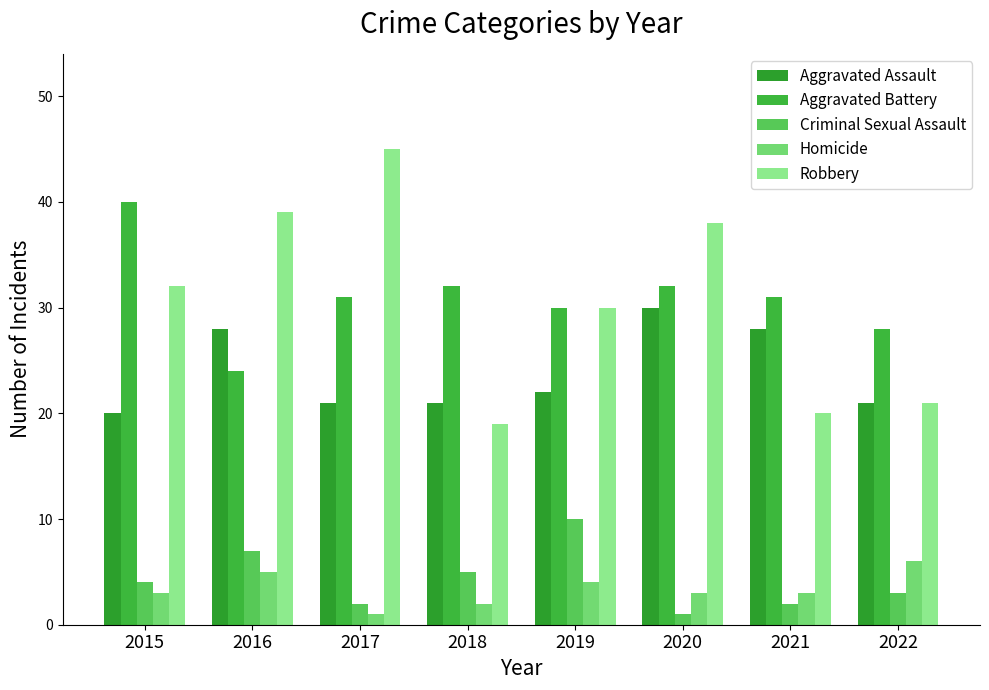

Reading left to right, list all the values displayed in this chart.

Aggravated Assault: 2015=20	2016=28	2017=21	2018=21	2019=22	2020=30	2021=28	2022=21
Aggravated Battery: 2015=40	2016=24	2017=31	2018=32	2019=30	2020=32	2021=31	2022=28
Criminal Sexual Assault: 2015=4	2016=7	2017=2	2018=5	2019=10	2020=1	2021=2	2022=3
Homicide: 2015=3	2016=5	2017=1	2018=2	2019=4	2020=3	2021=3	2022=6
Robbery: 2015=32	2016=39	2017=45	2018=19	2019=30	2020=38	2021=20	2022=21